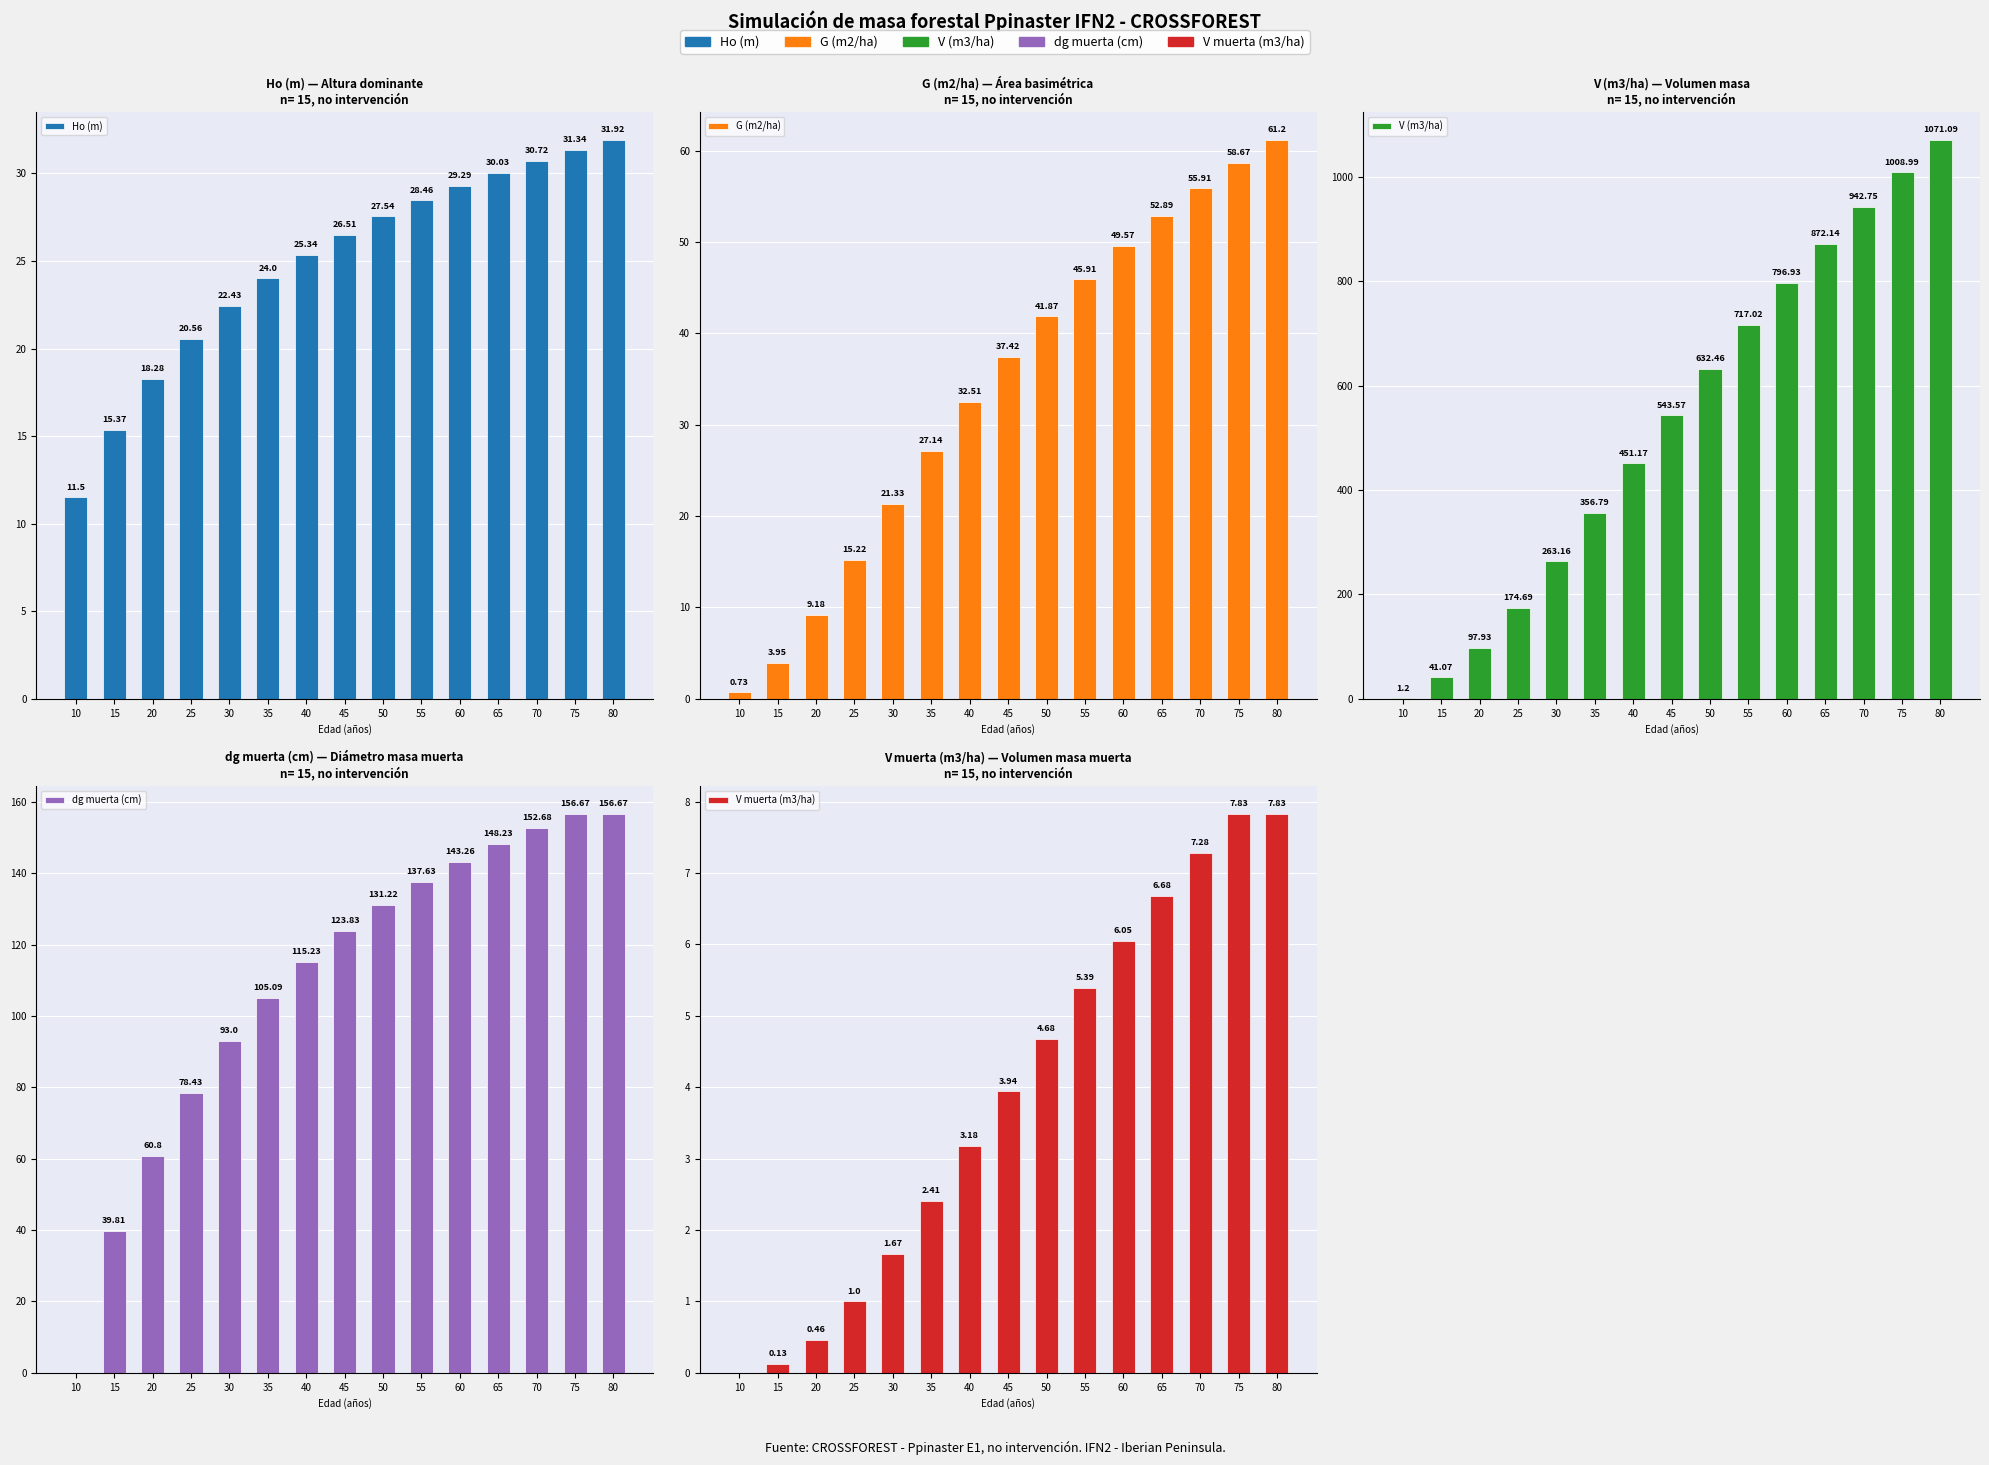

Reading left to right, transcribe all the data shown in this chart.

Ho (m): 10=11.5	15=15.4	20=18.3	25=20.6	30=22.4	35=24.0	40=25.3	45=26.5	50=27.5	55=28.5	60=29.3	65=30.0	70=30.7	75=31.3	80=31.9
G (m2/ha): 10=0.7	15=4.0	20=9.2	25=15.2	30=21.3	35=27.1	40=32.5	45=37.4	50=41.9	55=45.9	60=49.6	65=52.9	70=55.9	75=58.7	80=61.2
V (m3/ha): 10=1.2	15=41.1	20=97.9	25=174.7	30=263.2	35=356.8	40=451.2	45=543.6	50=632.5	55=717.0	60=796.9	65=872.1	70=942.8	75=1009.0	80=1071.1
dg muerta (cm): 10=0.0	15=39.8	20=60.8	25=78.4	30=93.0	35=105.1	40=115.2	45=123.8	50=131.2	55=137.6	60=143.3	65=148.2	70=152.7	75=156.7	80=156.7
V muerta (m3/ha): 10=0.0	15=0.1	20=0.5	25=1.0	30=1.7	35=2.4	40=3.2	45=3.9	50=4.7	55=5.4	60=6.0	65=6.7	70=7.3	75=7.8	80=7.8